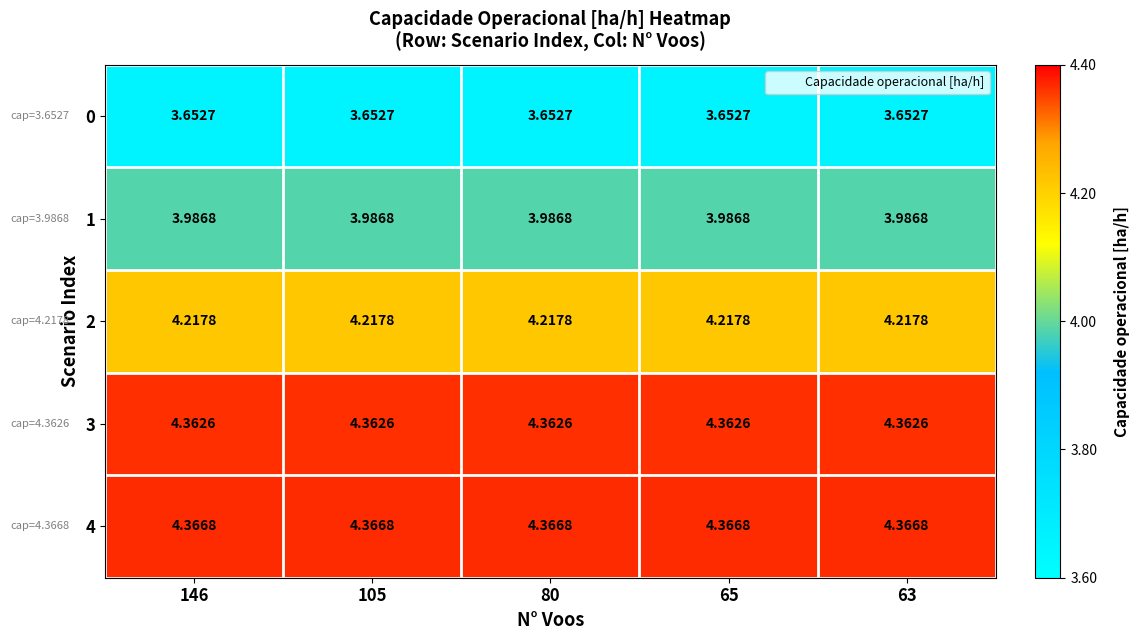

Which series has the largest total across all categories?

4